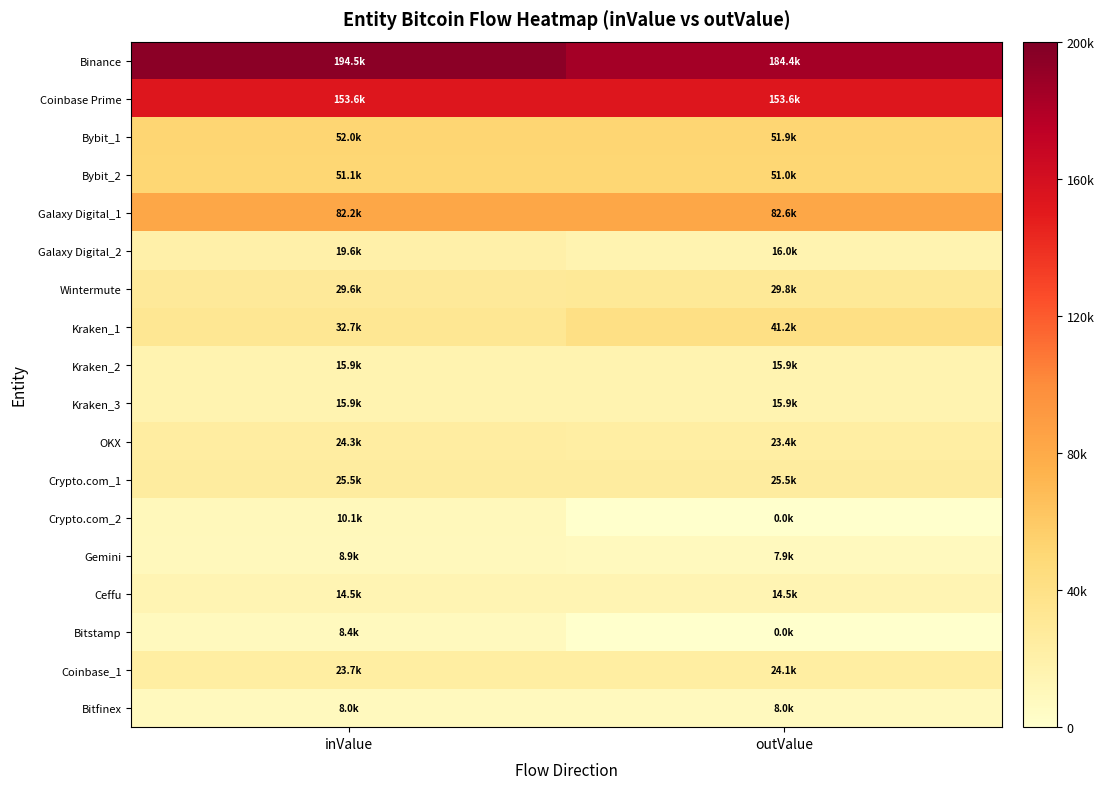

At which category is the sum across all series the highest?

inValue